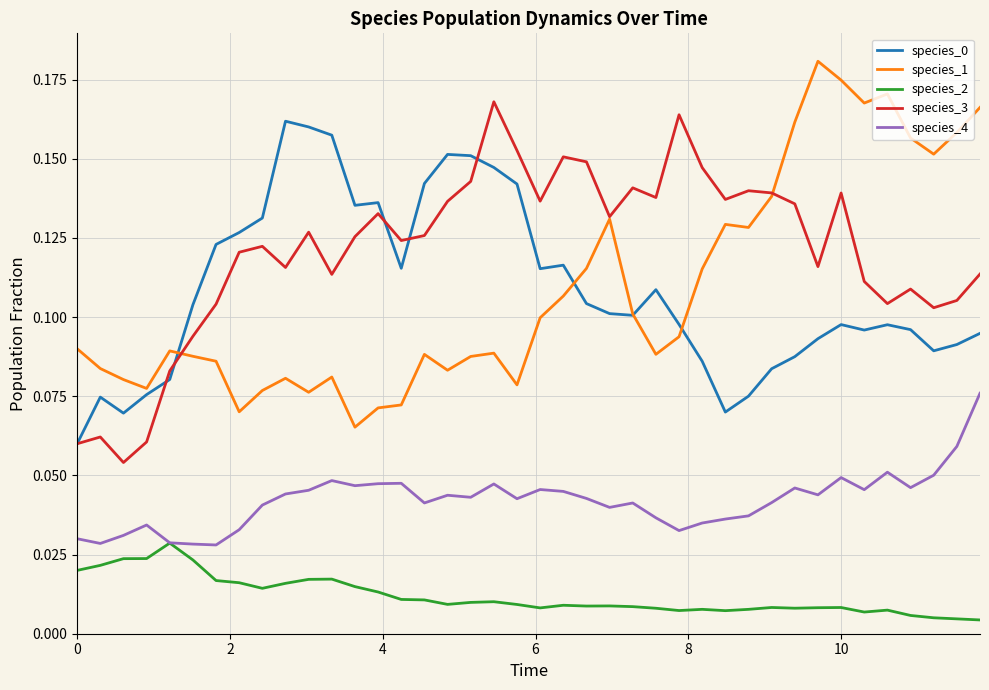

How many lines are shown in the chart?

5